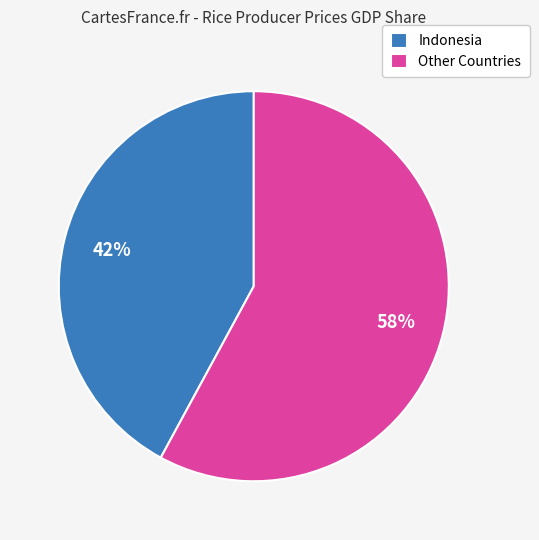

Does any single category account for the majority?

Yes